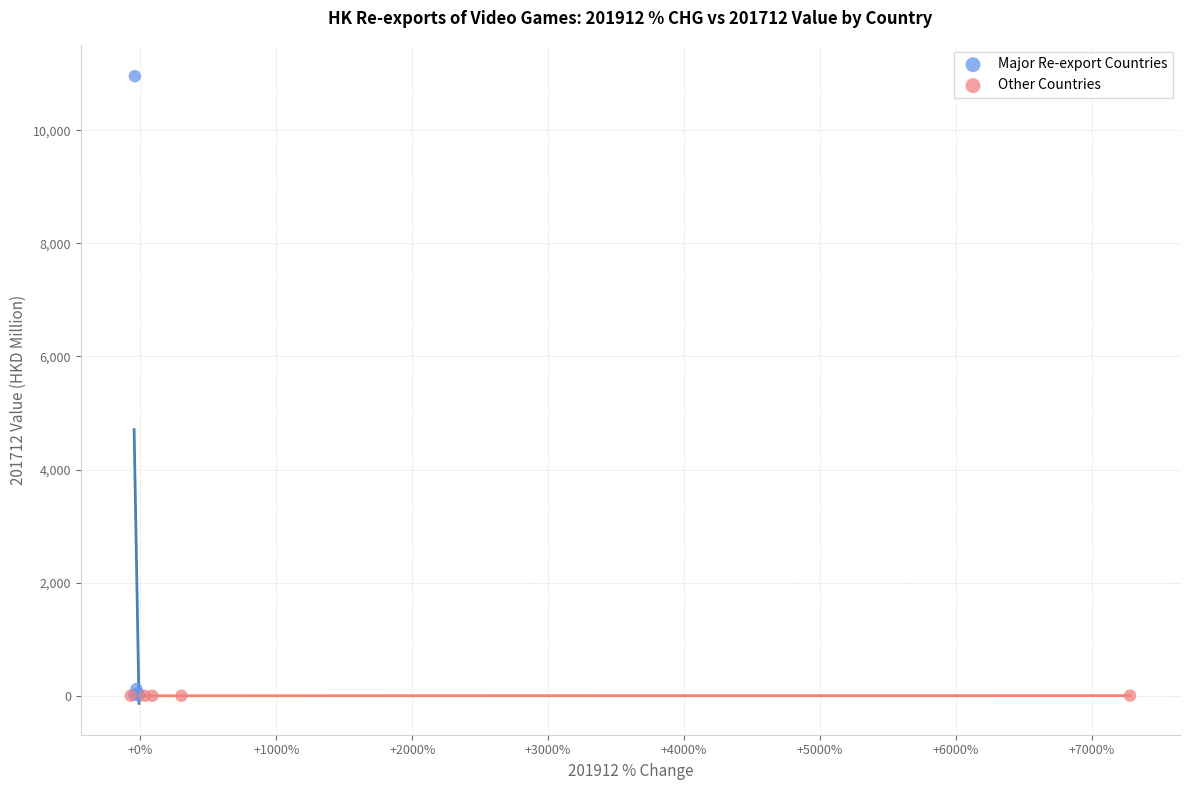

What are all the series names shown in the legend?

Major Re-export Countries, Other Countries